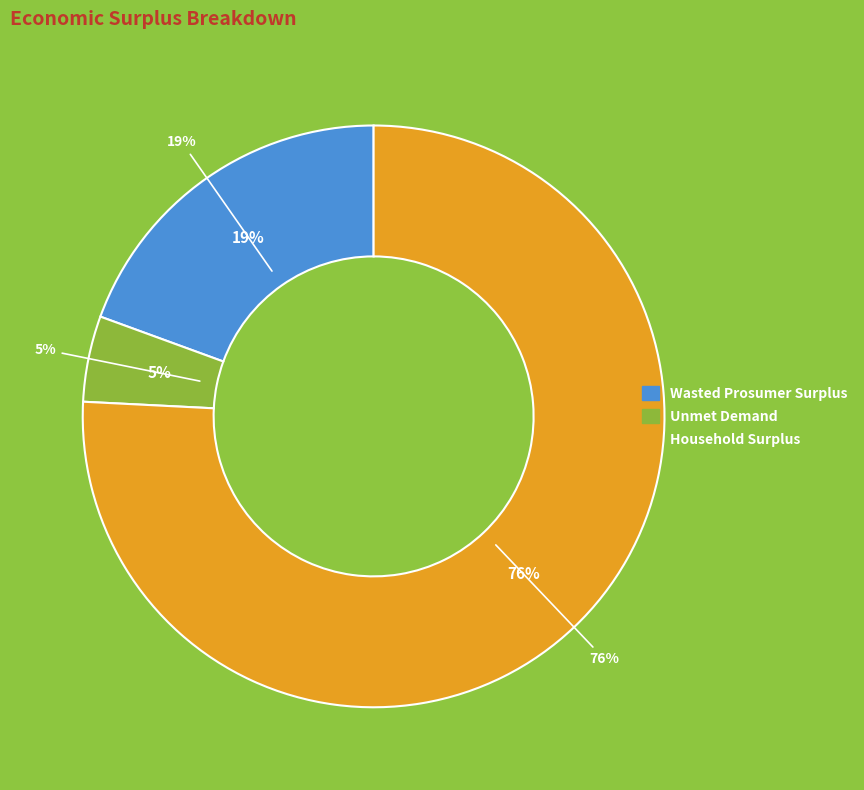

To the nearest percent, what percentage of the pie is Unmet Demand?

5%